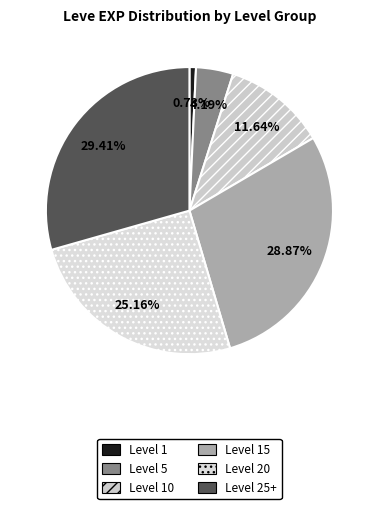

To the nearest percent, what percentage of the pie is Level 1?

1%